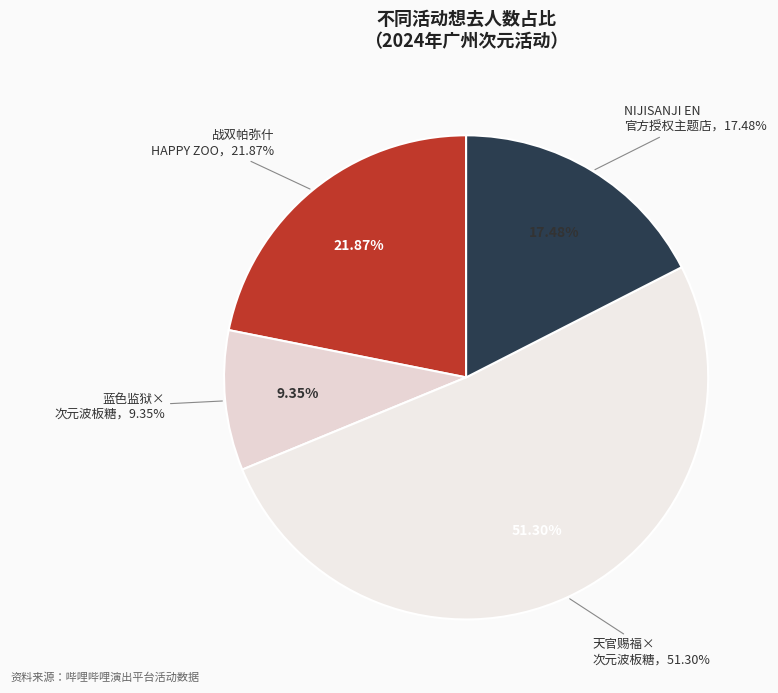

True or false: 广州·天官赐福动画×次元波板糖 主题快闪店 accounts for 51% of the total.

True